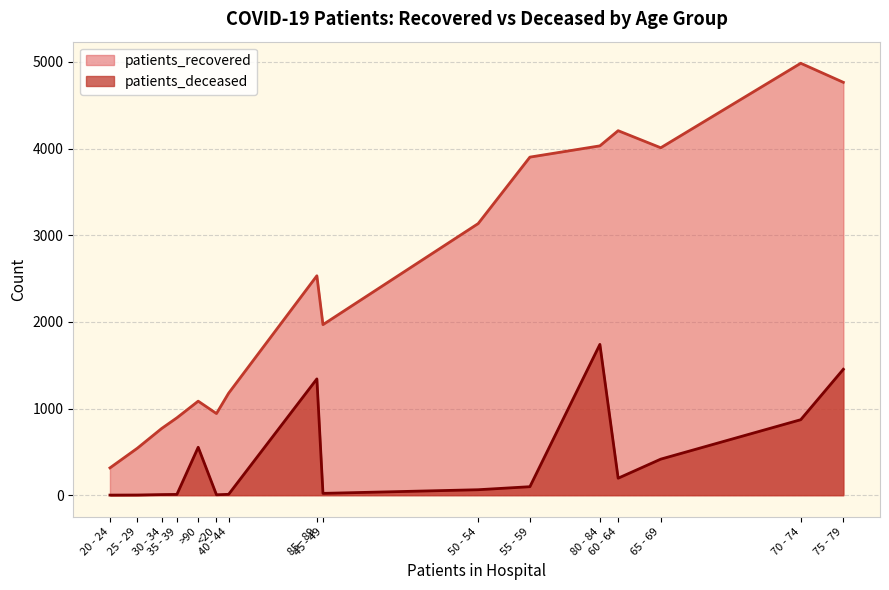

At which label is patients_recovered closest to 2649?

85 - 89